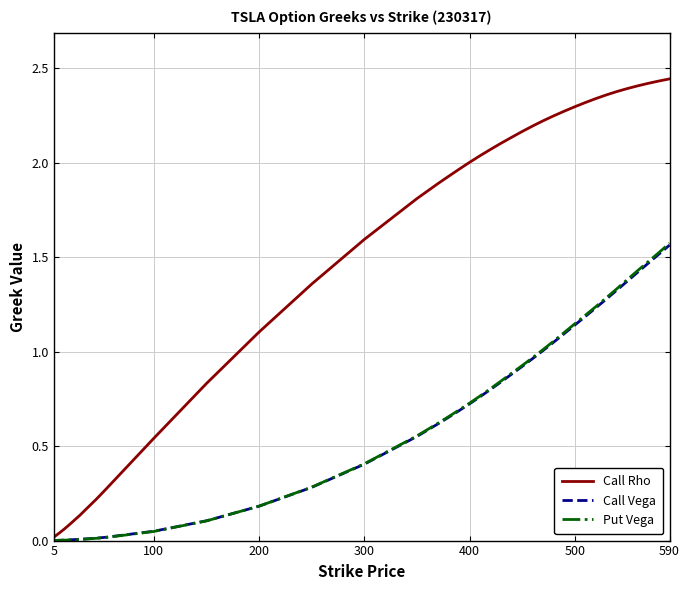

Which series has the largest total across all categories?

Call Rho